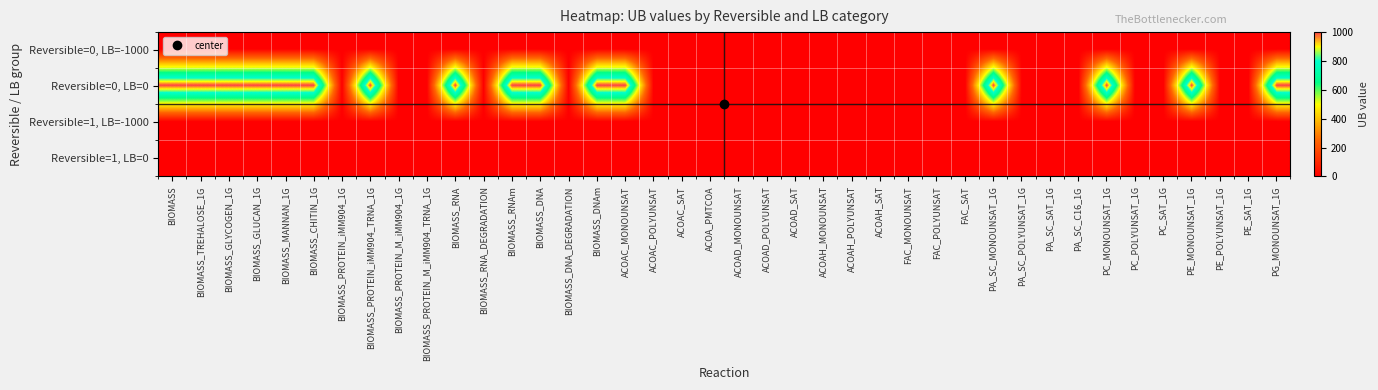

Which category has the lowest value across all series?

BIOMASS